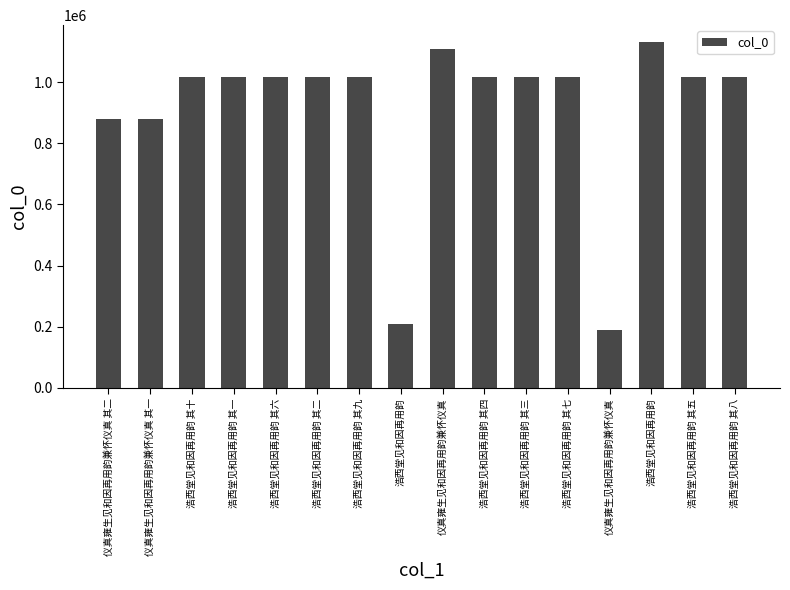

What is the difference between the maximum and minimum values?

941897